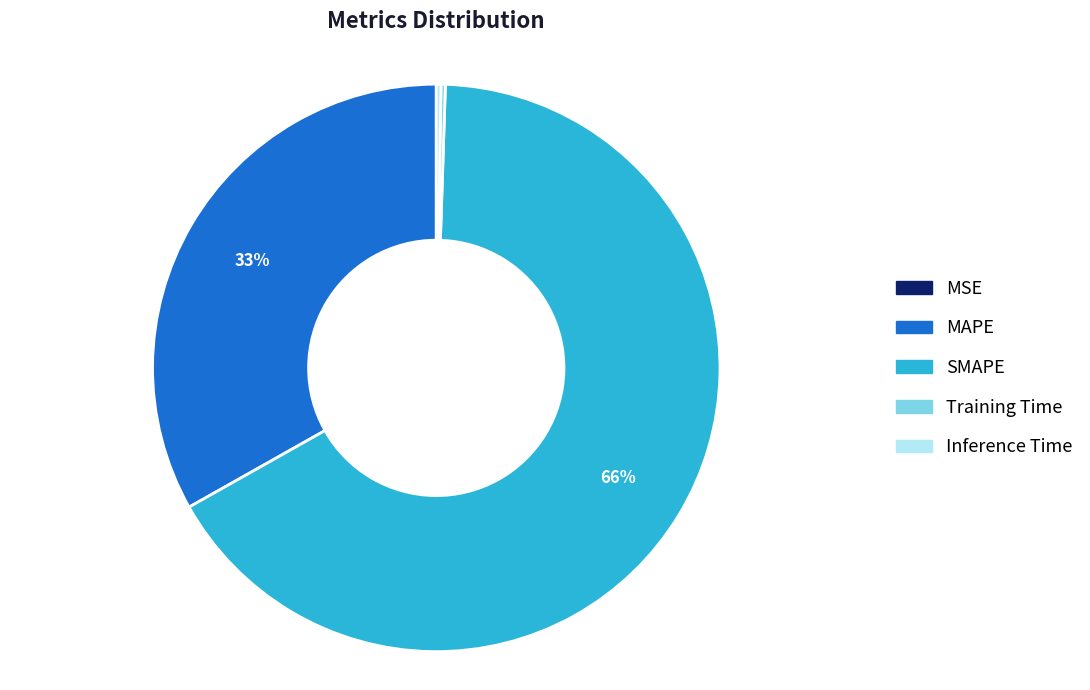

What is the ratio of the value at SMAPE to the value at MAPE?

2.0